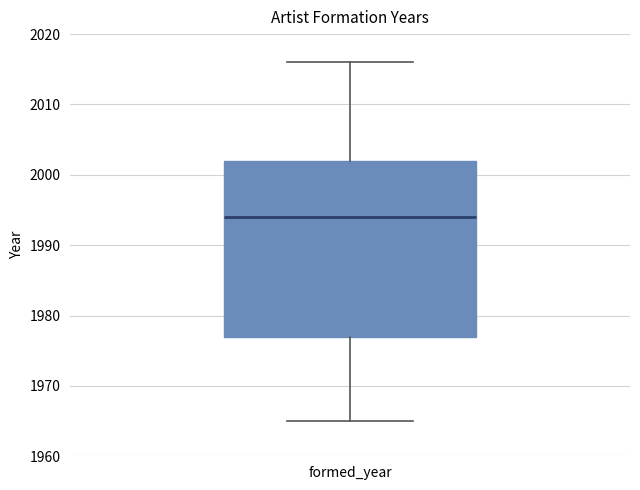

Transcribe this box plot: give where the median line is, the range the box spans, and where the two whiskers end, as read against the y-axis. The values are not printed on the chart, so give them approximately, as read against the axis.

median 1994, box 1977 to 2002, whiskers 1965 to 2016